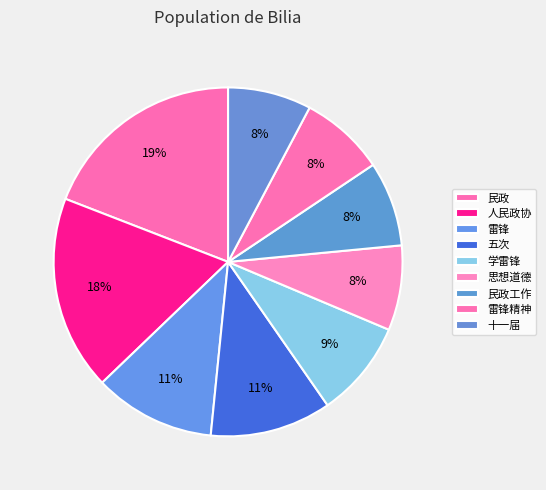

What portion of the pie excludes 学雷锋?

91.0%